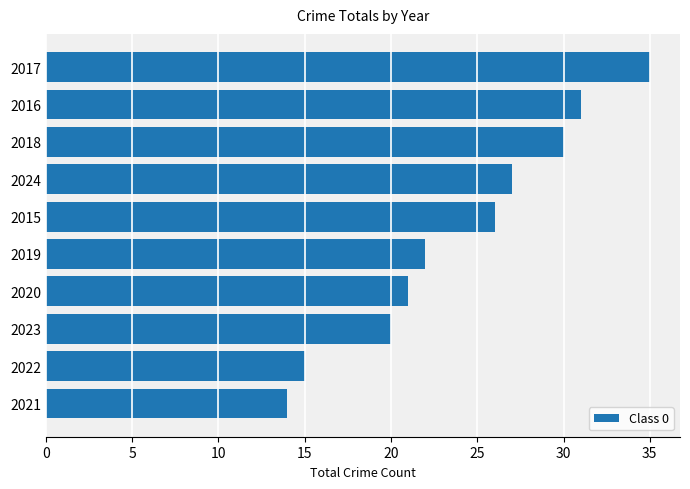

Rank the categories by value from lowest to highest.

2021, 2022, 2023, 2020, 2019, 2015, 2024, 2018, 2016, 2017